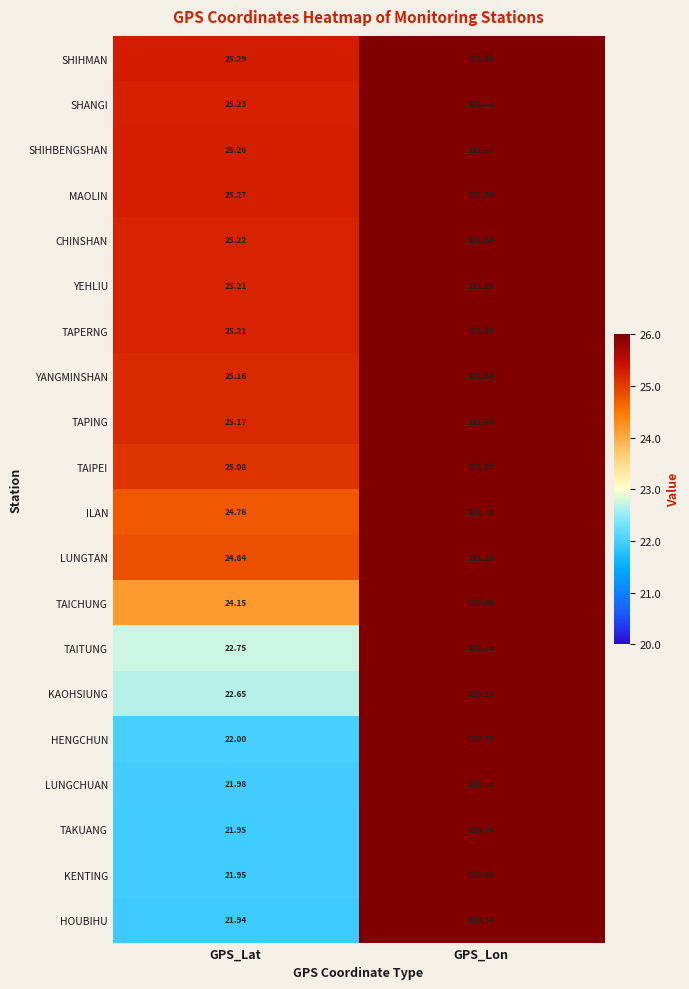

At which category is the sum across all series the highest?

GPS_Lon